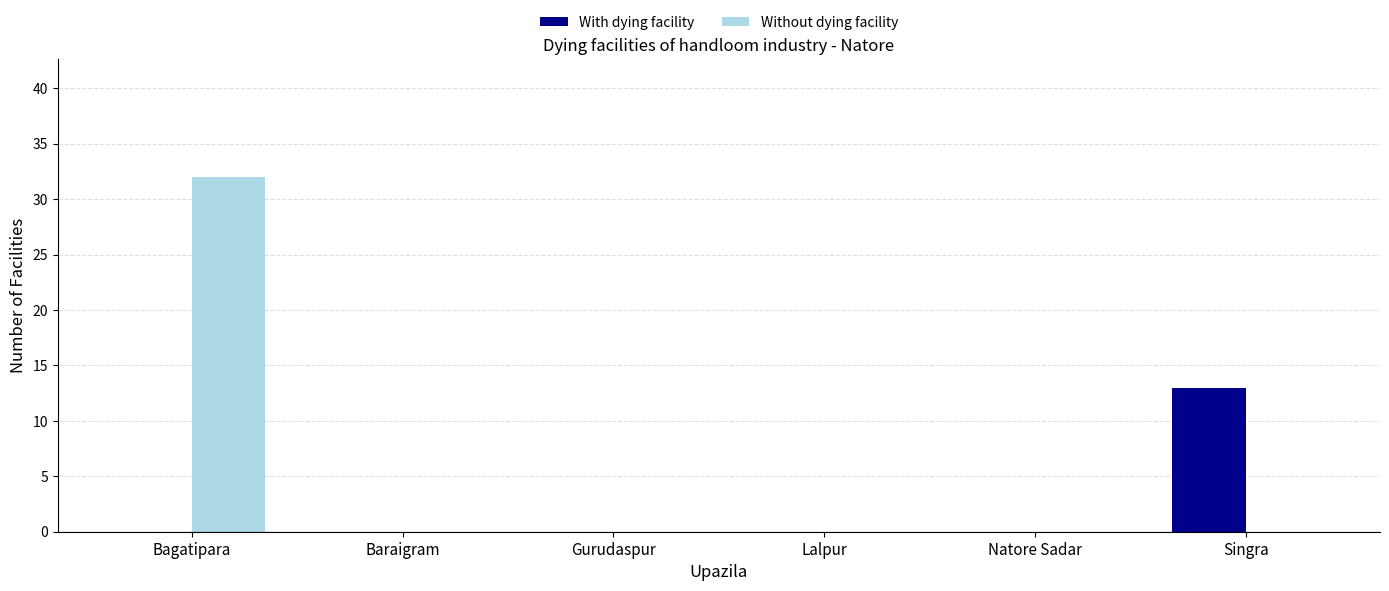

Is it true that Without dying facility equals -11 at Gurudaspur?

False